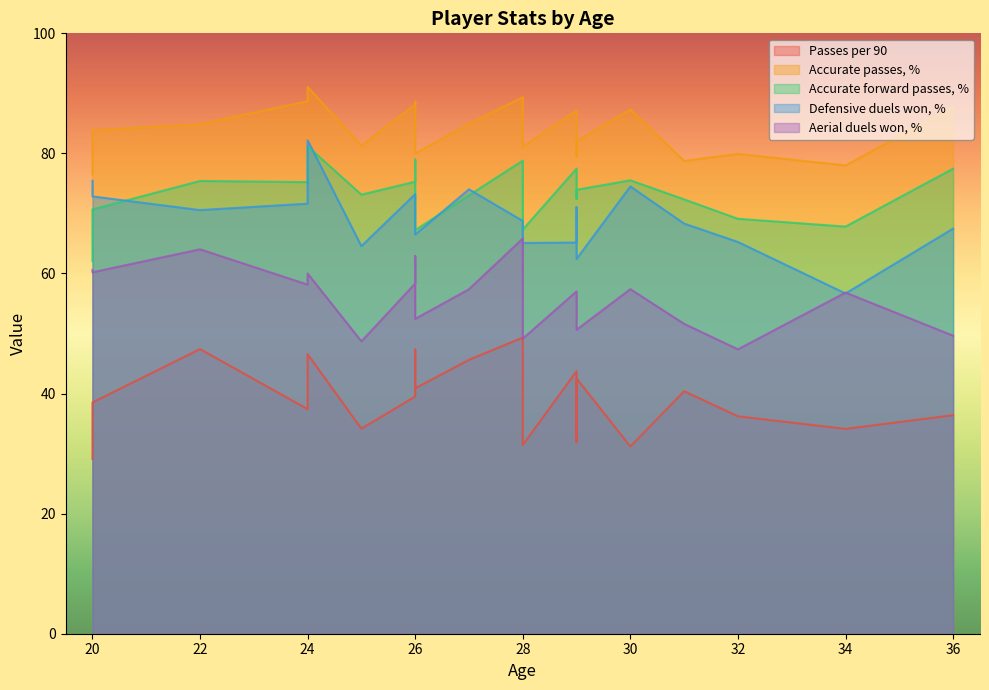

Which category has the lowest value in the Defensive duels won, % series?

34